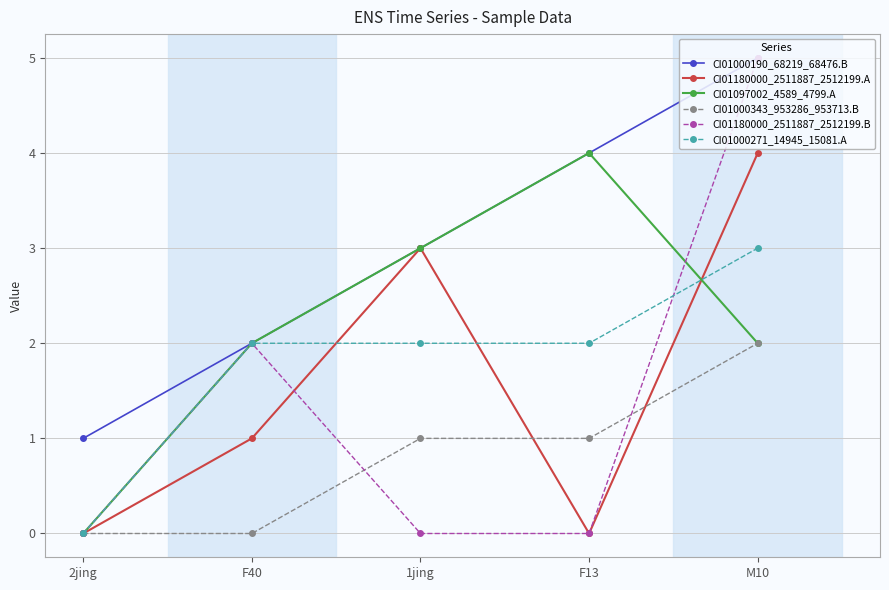

How many categories are shown in the chart?

5